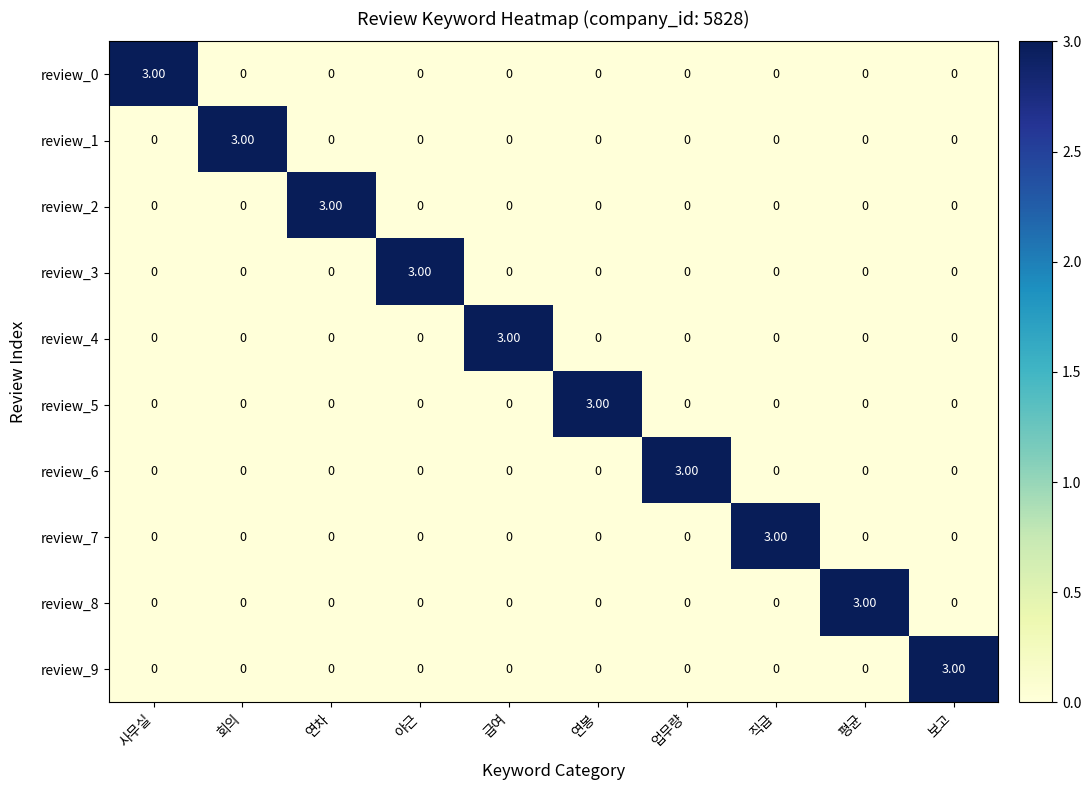

At how many categories does at least one series exceed 0?

10